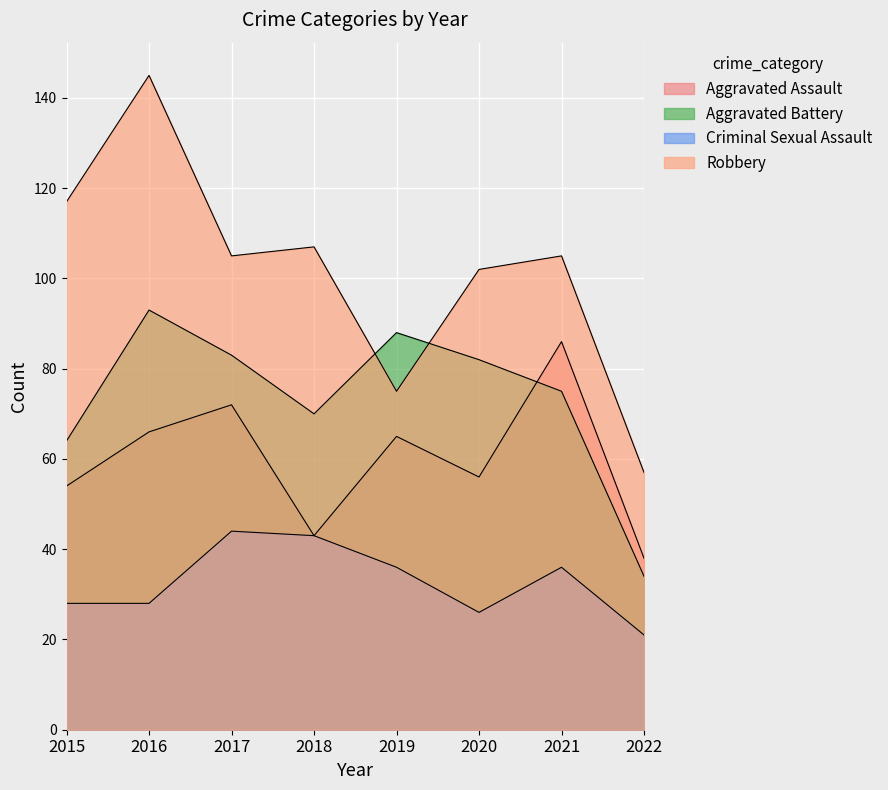

What is the spread (max minus min) of values at 2017?

61